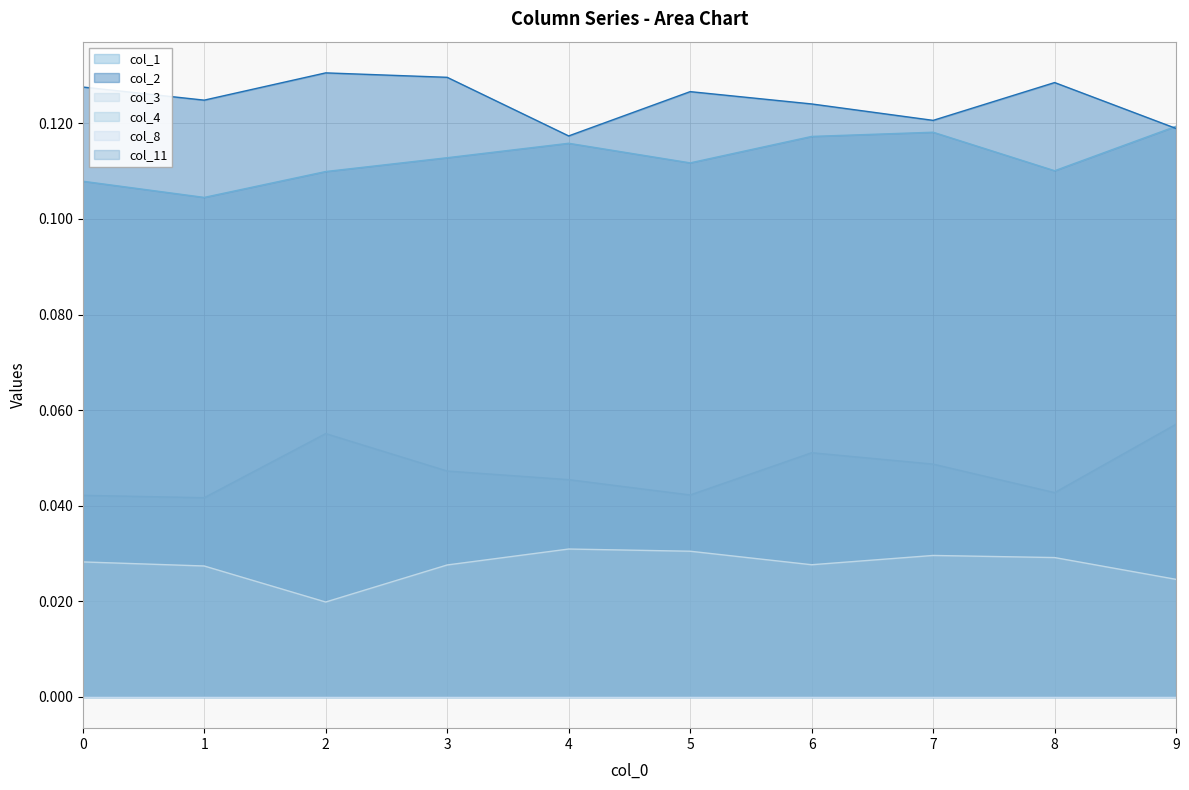

At how many categories does at least one series exceed 0?

10